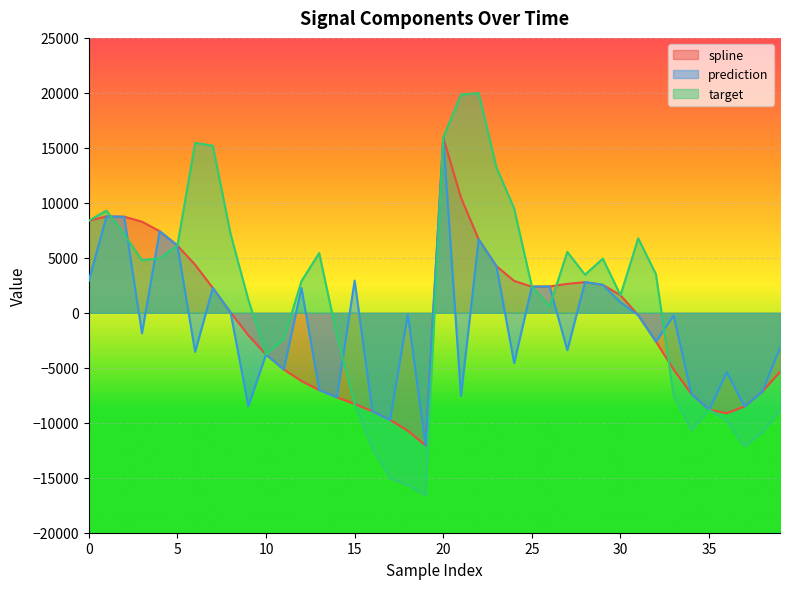

At how many categories does at least one series exceed -3673?

31